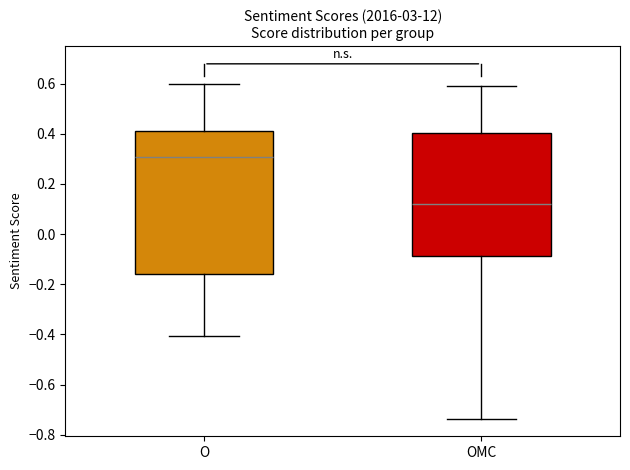

Comparing the boxes themselves (not the whiskers), which one is the tallest?

O